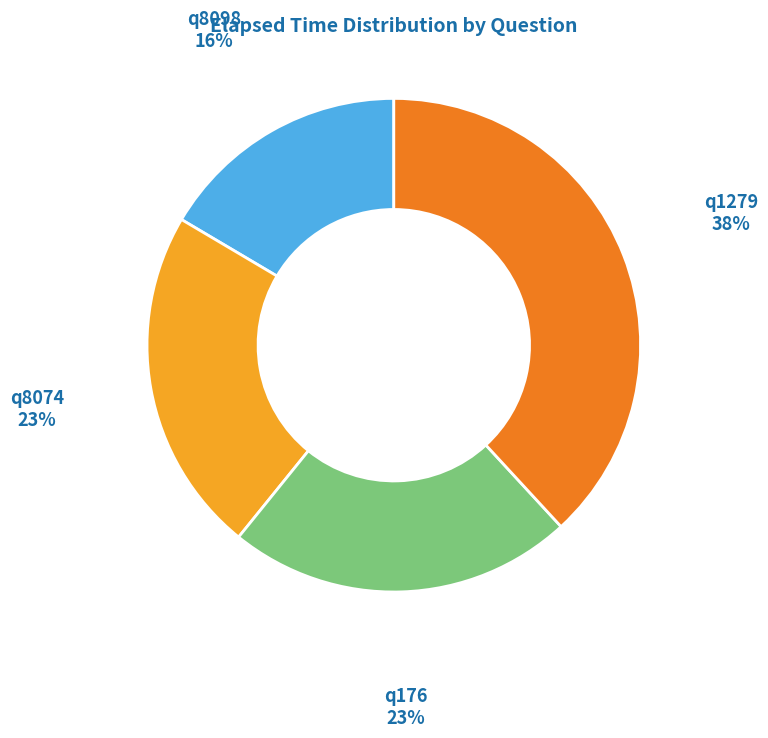

True or false: q1279 accounts for 26% of the total.

False